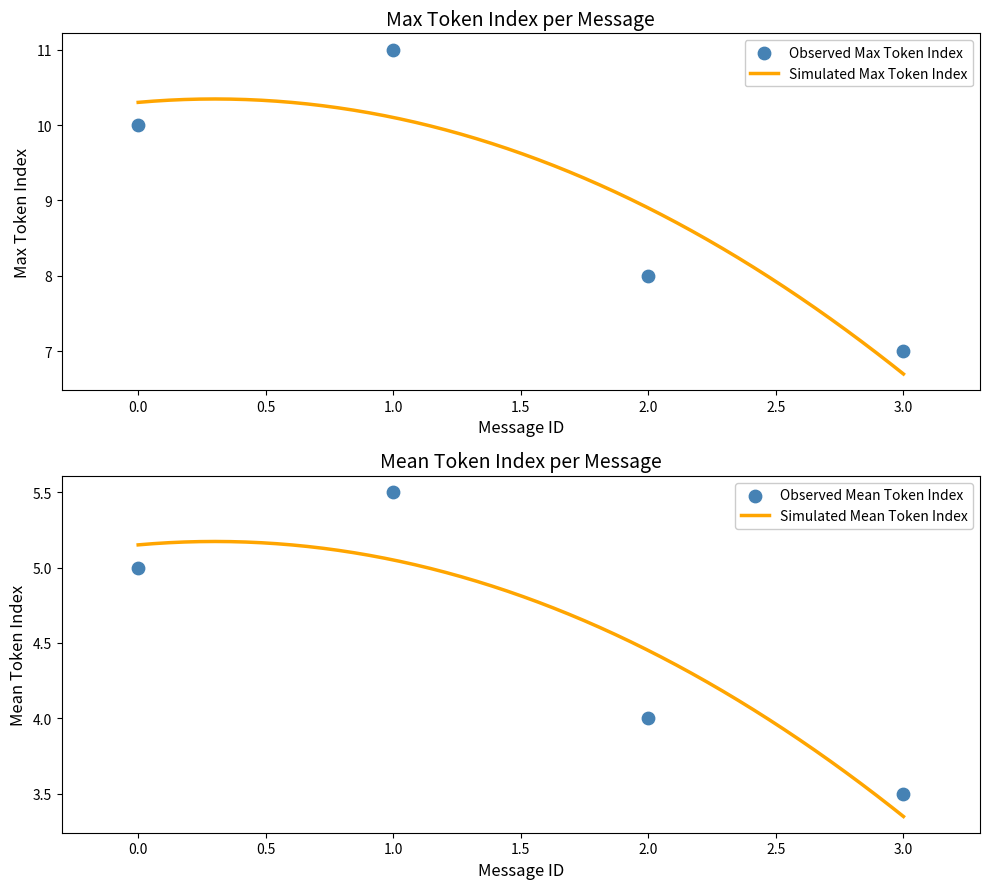

Which series reaches the maximum Y coordinate?

Max Token Index per Message